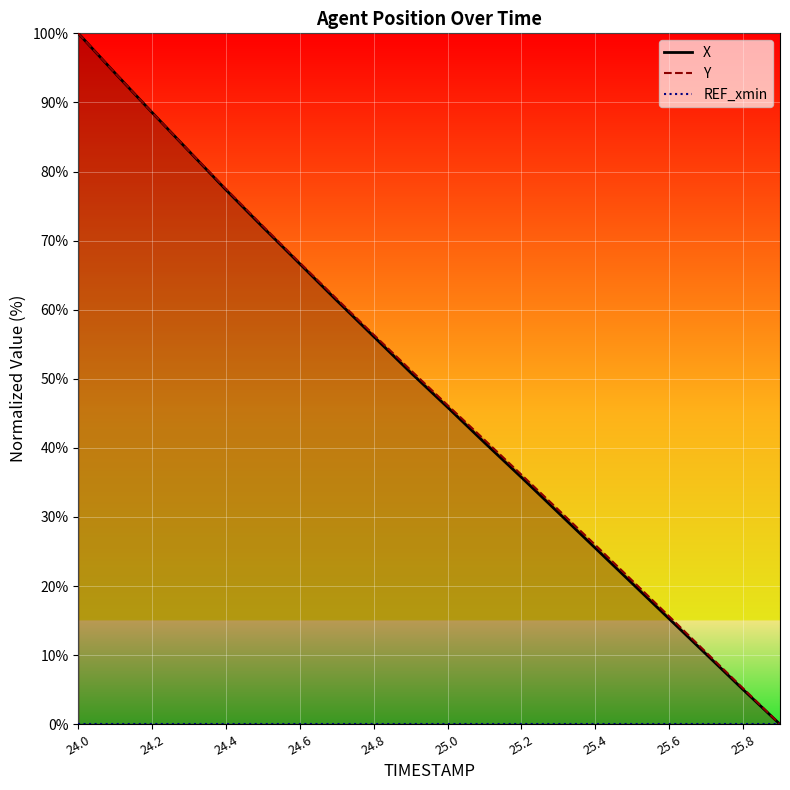

List the labels in order of X value, largest first.

24.0, 24.1, 24.2, 24.3, 24.4, 24.5, 24.6, 24.7, 24.8, 24.9, 25.0, 25.1, 25.2, 25.3, 25.4, 25.5, 25.6, 25.7, 25.8, 25.9